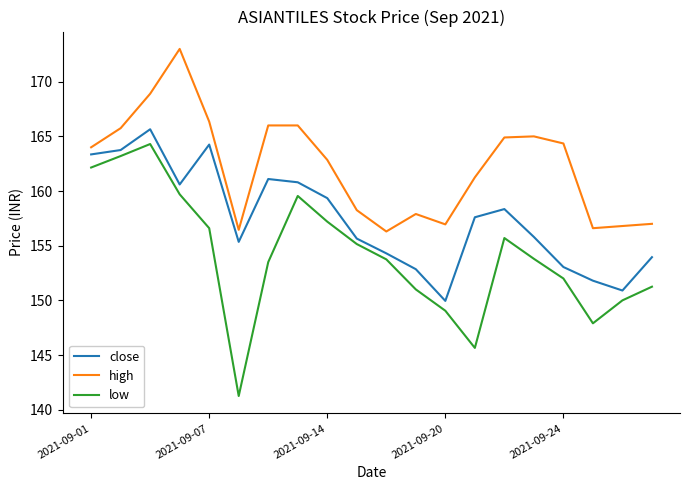

True or false: high and low intersect in this chart.

False